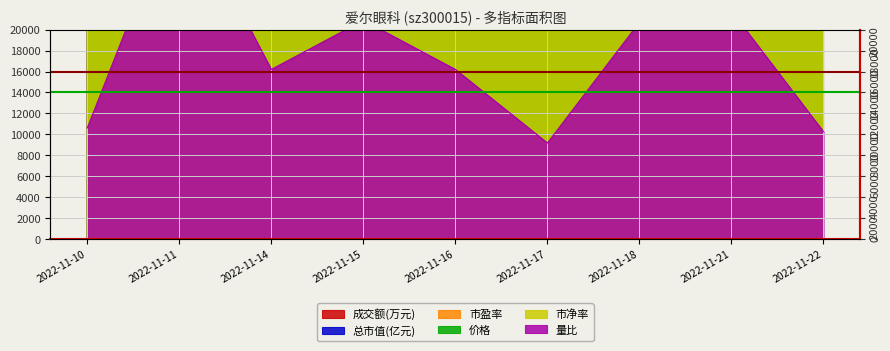

At which category is the sum across all series the highest?

2022-11-11